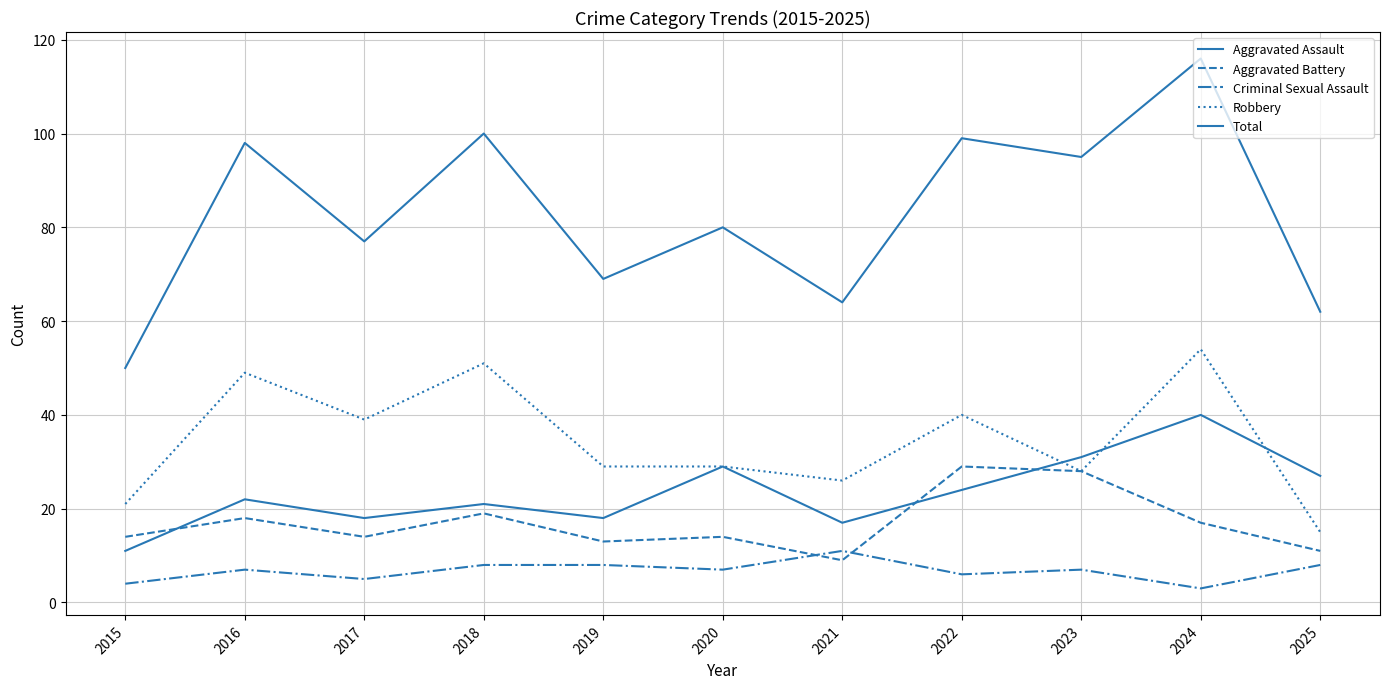

Read the Criminal Sexual Assault value at 2022.

6